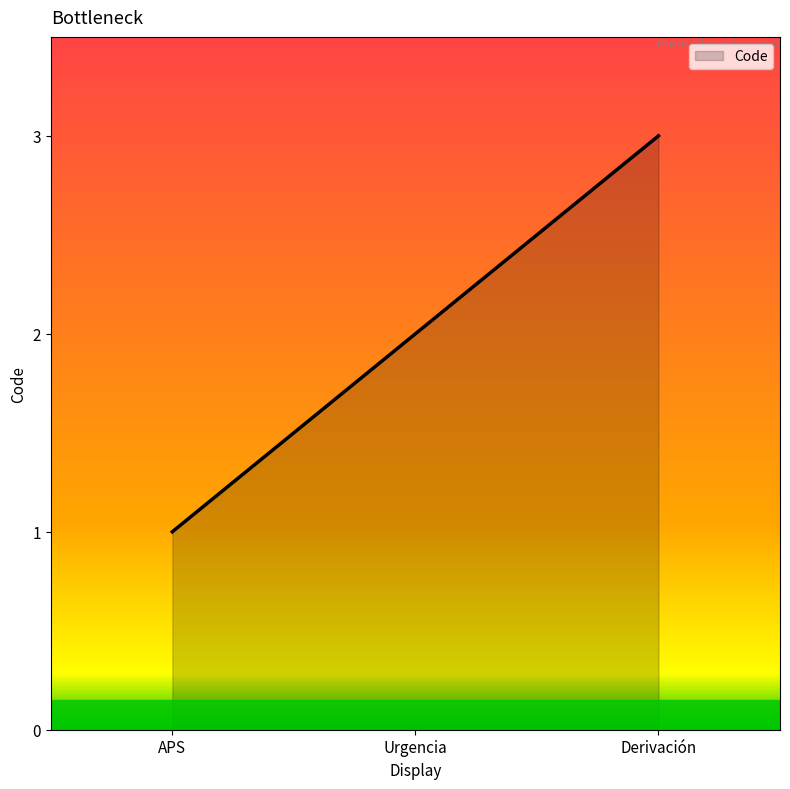

How many values are below 2?

1